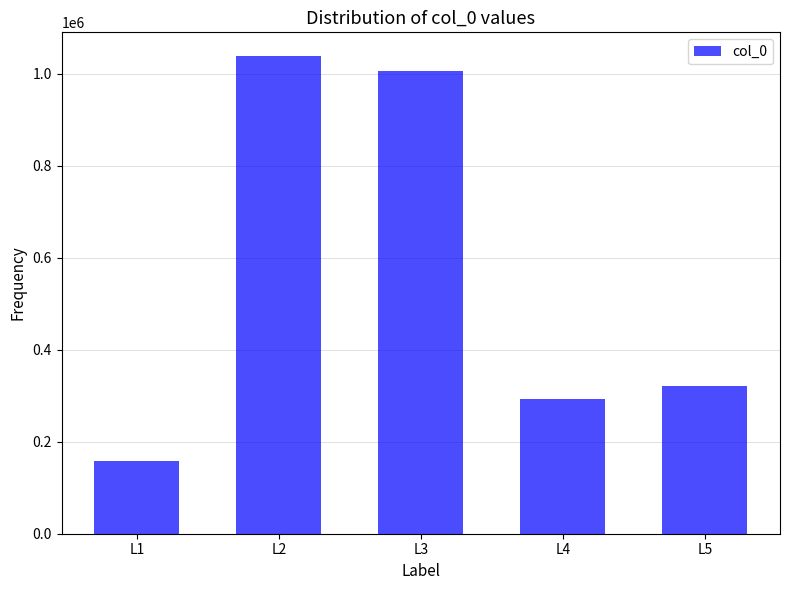

How many bars are there in total?

5